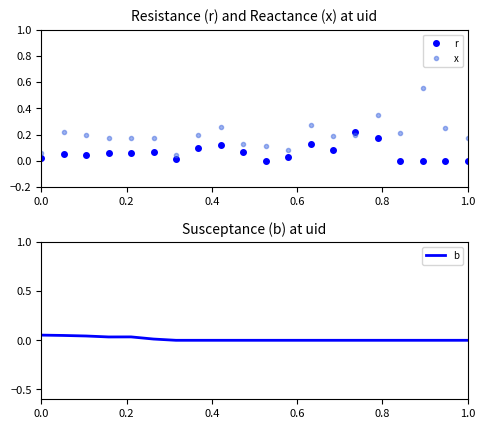

True or false: r has more than 0 interior local peaks.

True